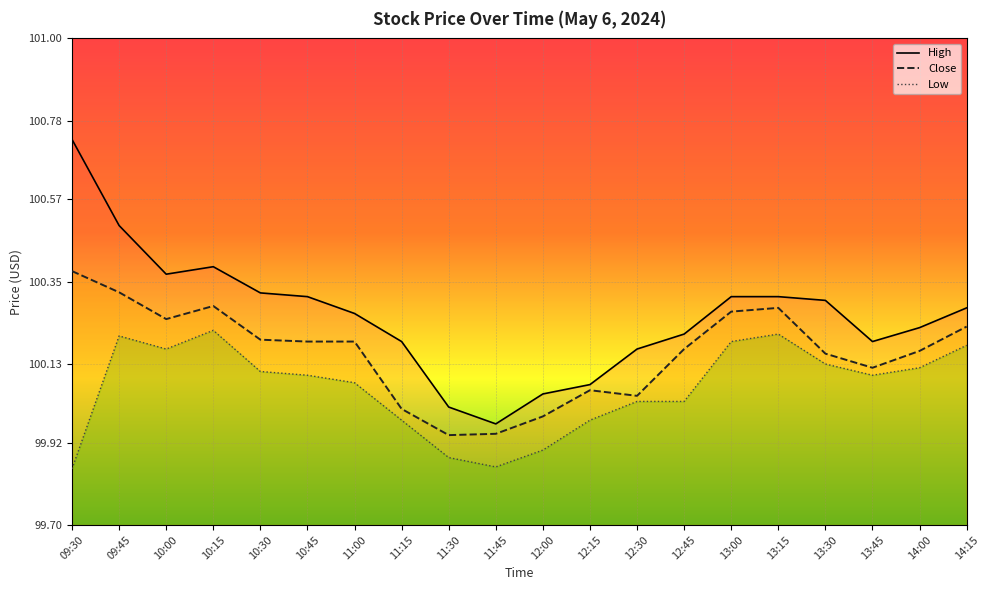

How many interior local peaks does the Low series have?

3